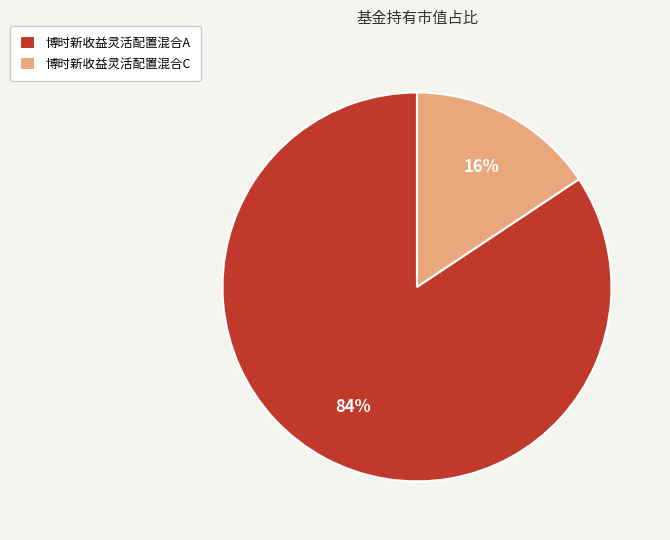

Is it true that 博时新收益灵活配置混合C is 26% of the pie?

False